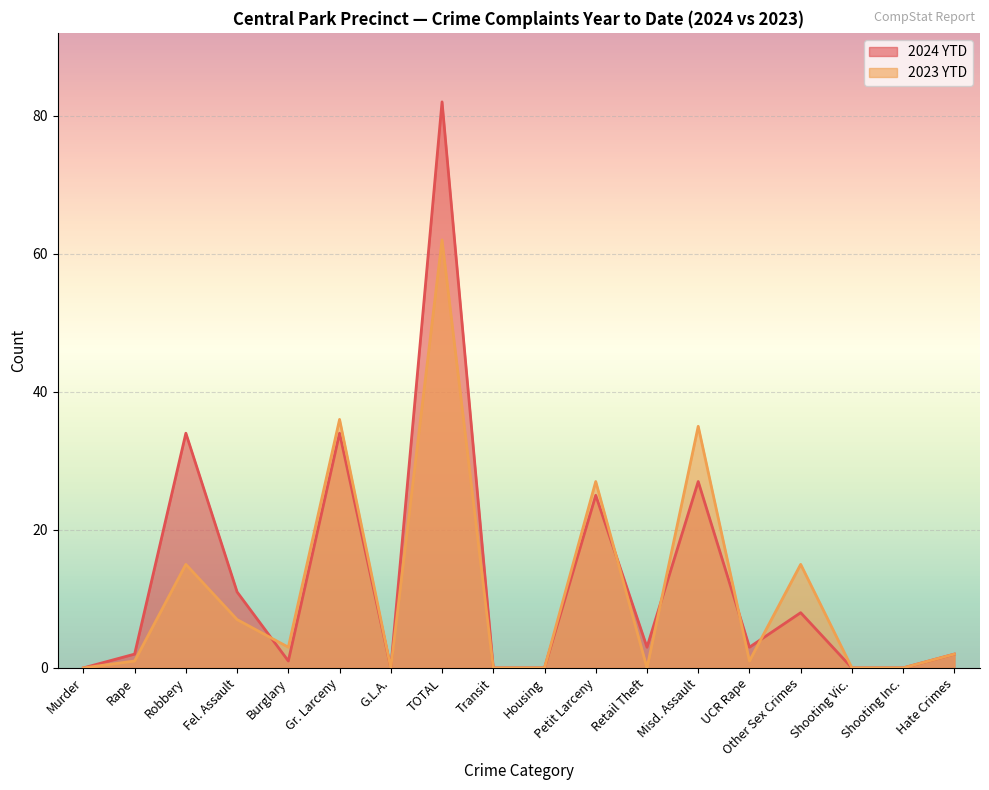

Between Transit and Hate Crimes, which series saw the biggest shift?

2024 YTD